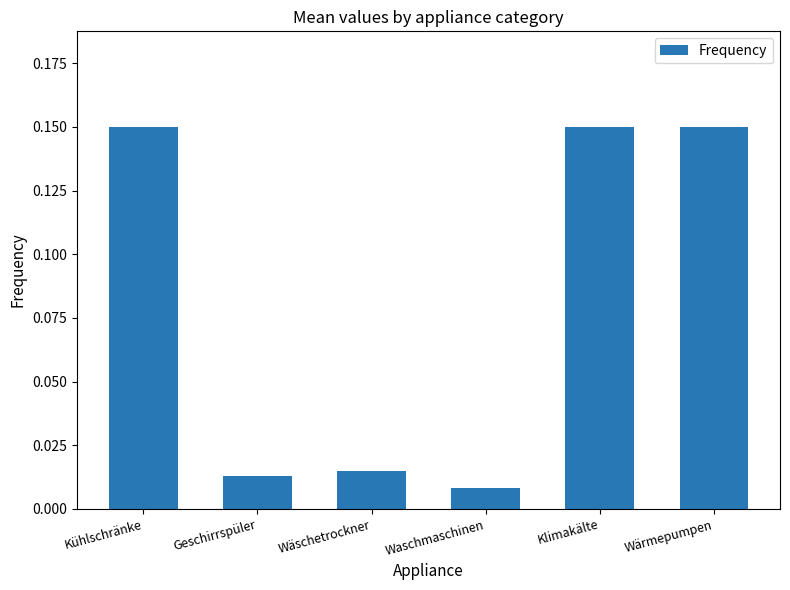

The chart shows a value of 0.2 at Wärmepumpen. True or false?

False